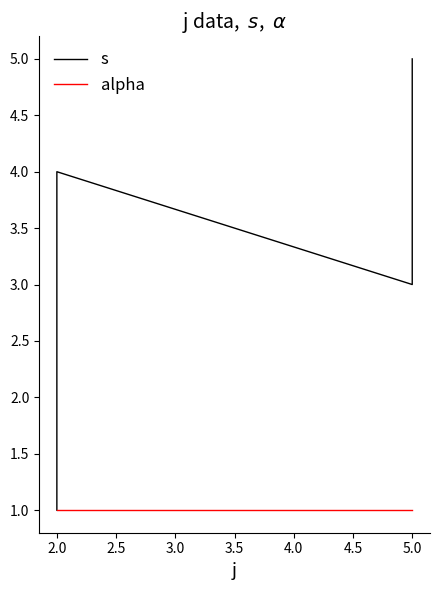

Reading left to right, list all the values displayed in this chart.

s: 1	2	4	3	5
alpha: 1	1	1	1	1